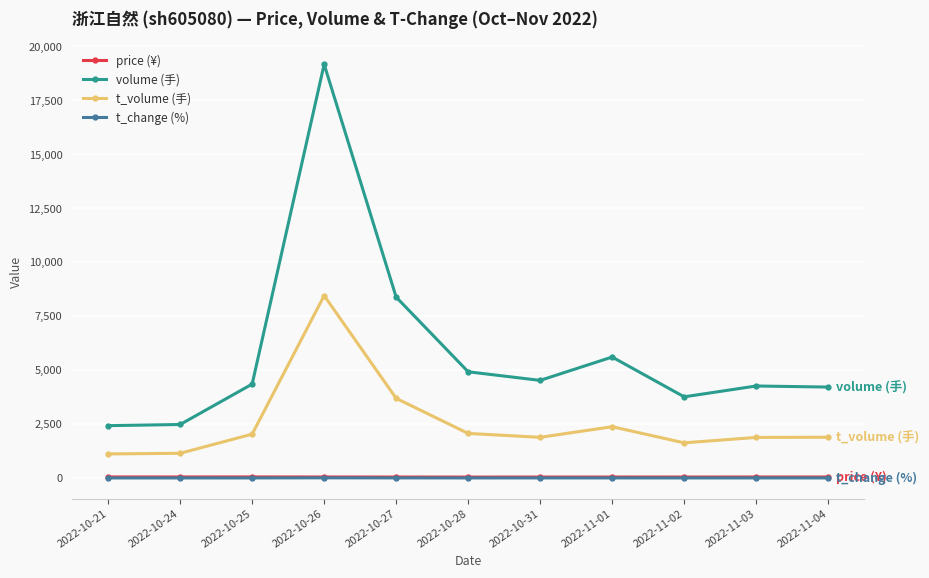

True or false: price (¥) has a value of 41.6 at 2022-10-31.

True